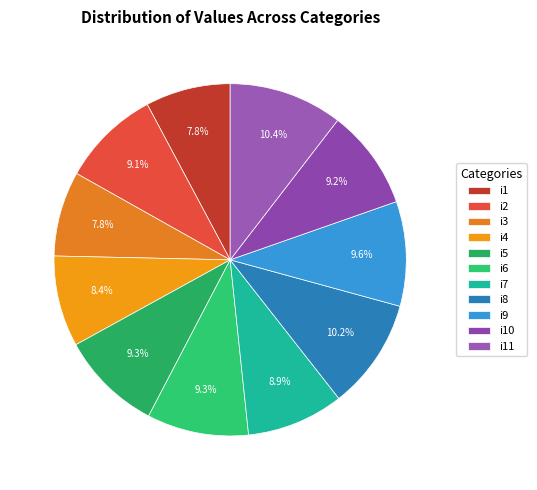

Which slice is the largest?

i11